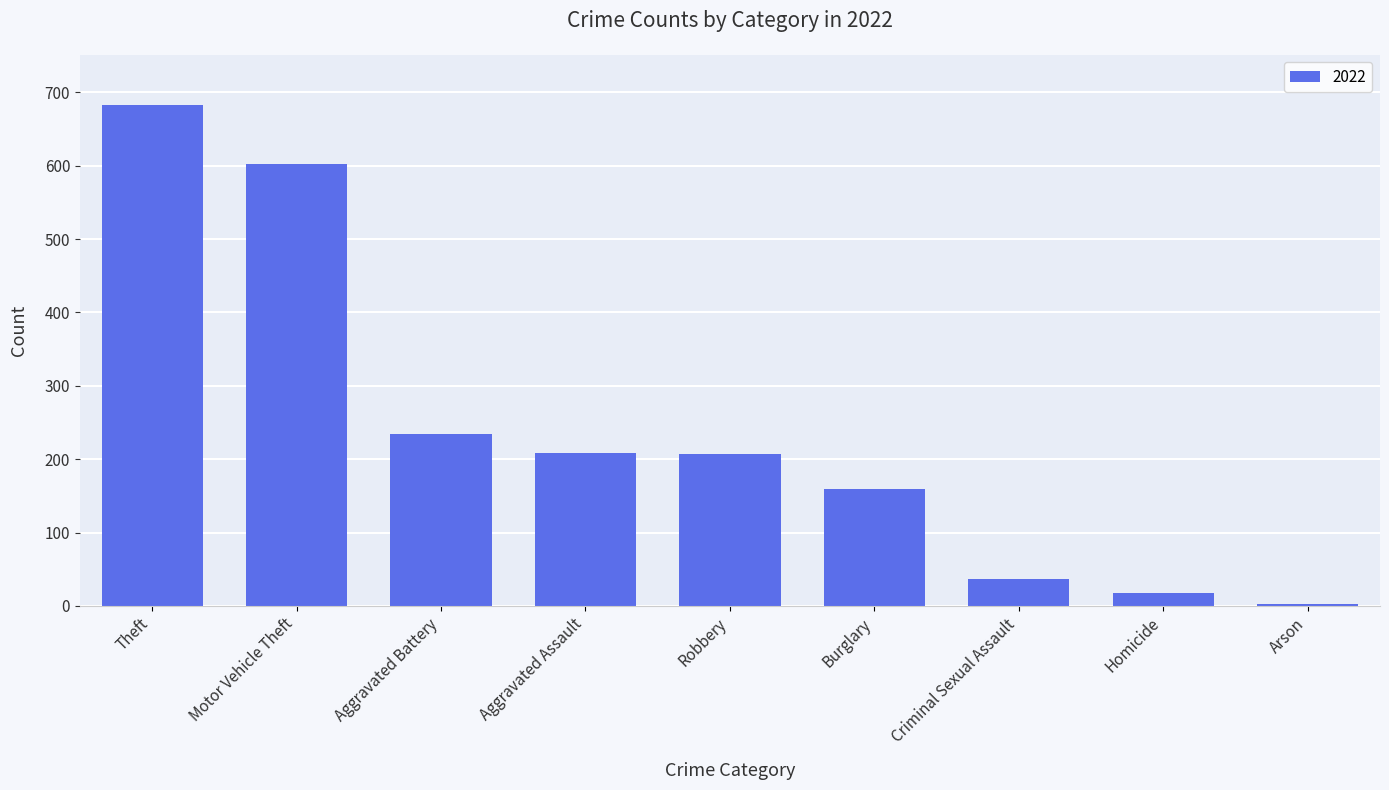

The value at Criminal Sexual Assault is 37. True or false?

True